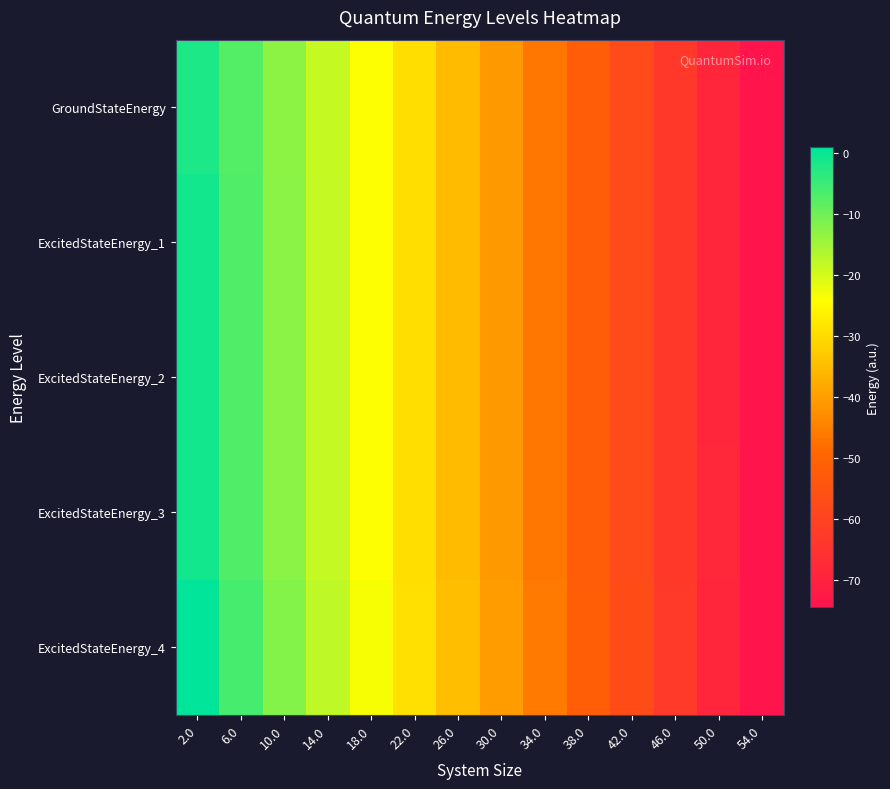

Between 46.0 and 42.0, which is larger?

42.0